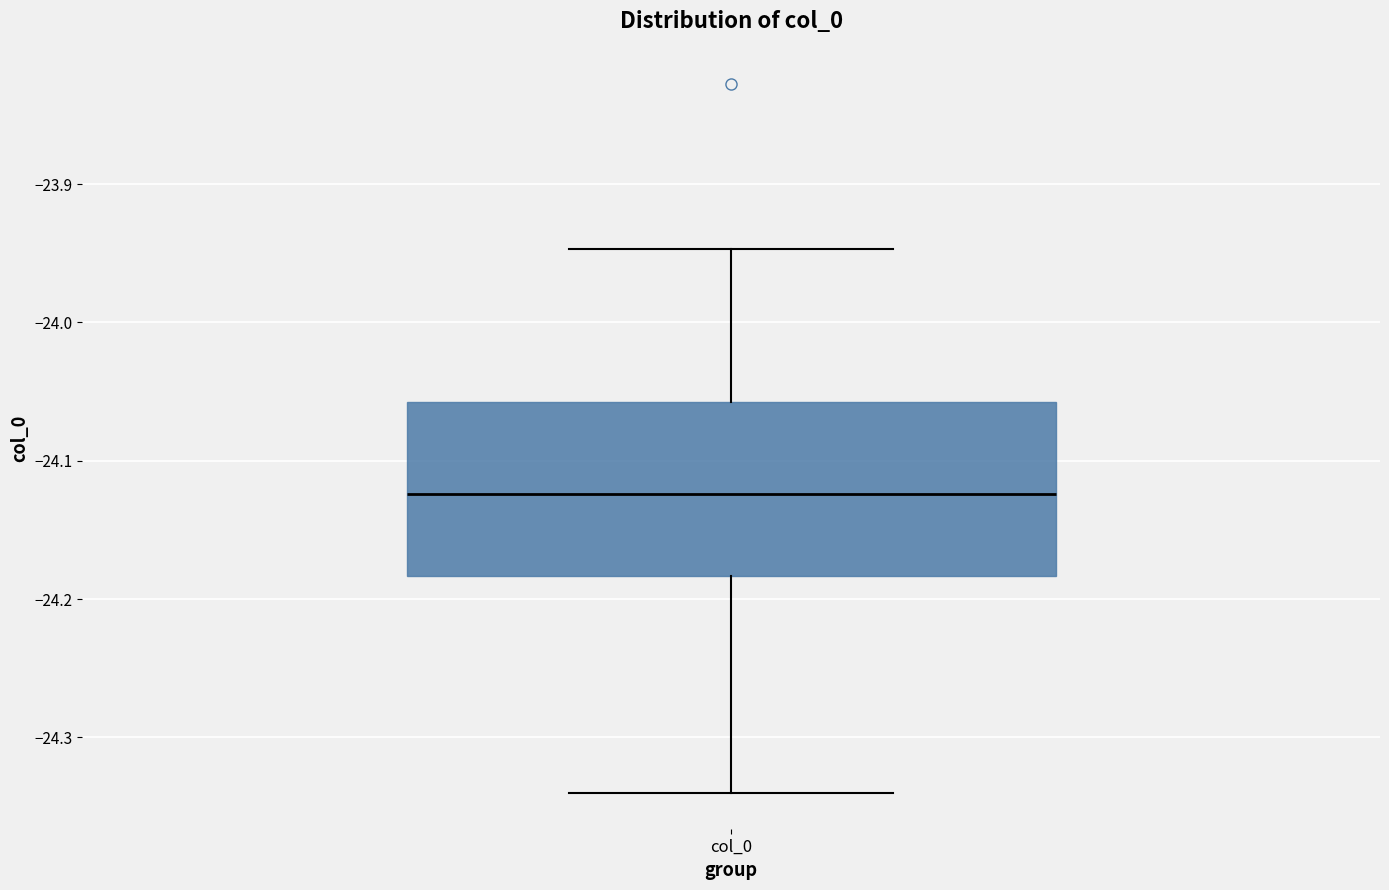

Transcribe this box plot: give where the median line is, the range the box spans, and where the two whiskers end, as read against the y-axis. The values are not printed on the chart, so give them approximately, as read against the axis.

median -24.12, box -24.18 to -24.06, whiskers -24.34 to -23.95